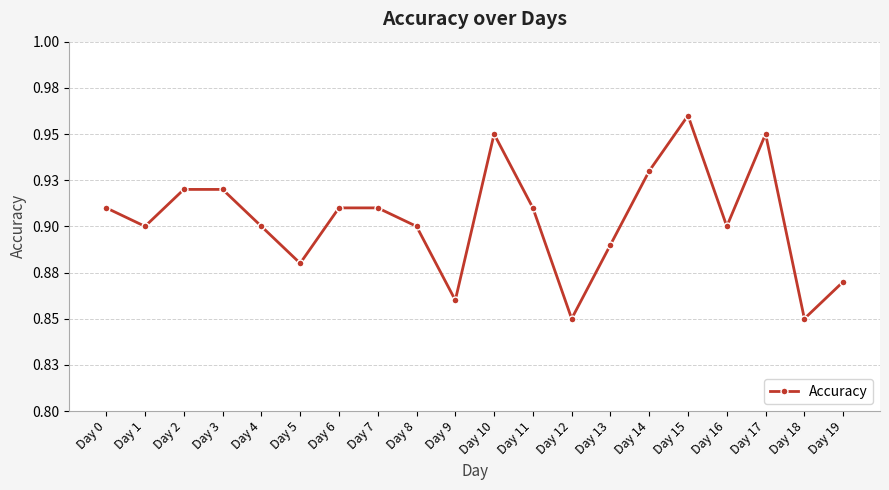

Is this an area chart (filled region under the line)?

No